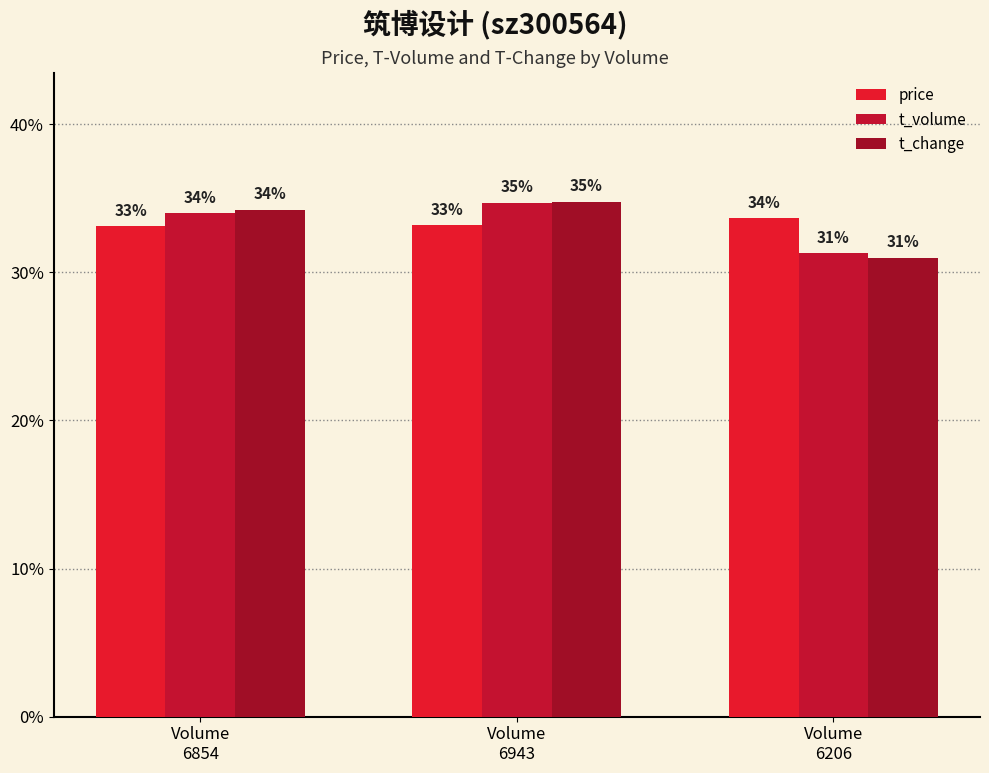

Is the value of t_volume at Volume
6206 greater than the value of price at Volume
6943?

No